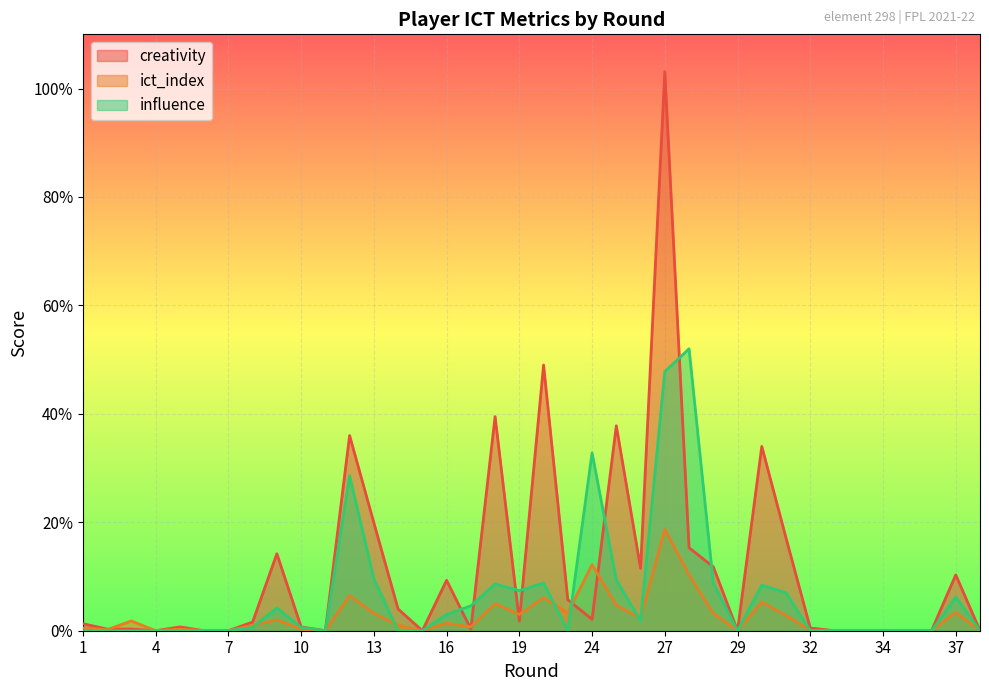

The ict_index series shows 0.2 at 2. True or false?

True